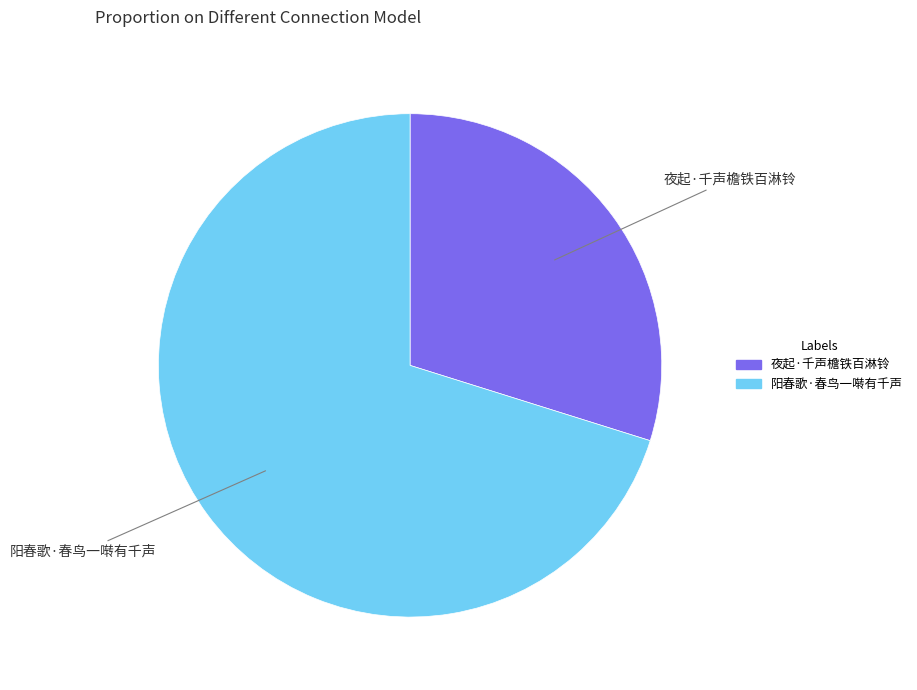

Is it true that 阳春歌·春鸟一啭有千声 is 60% of the pie?

False